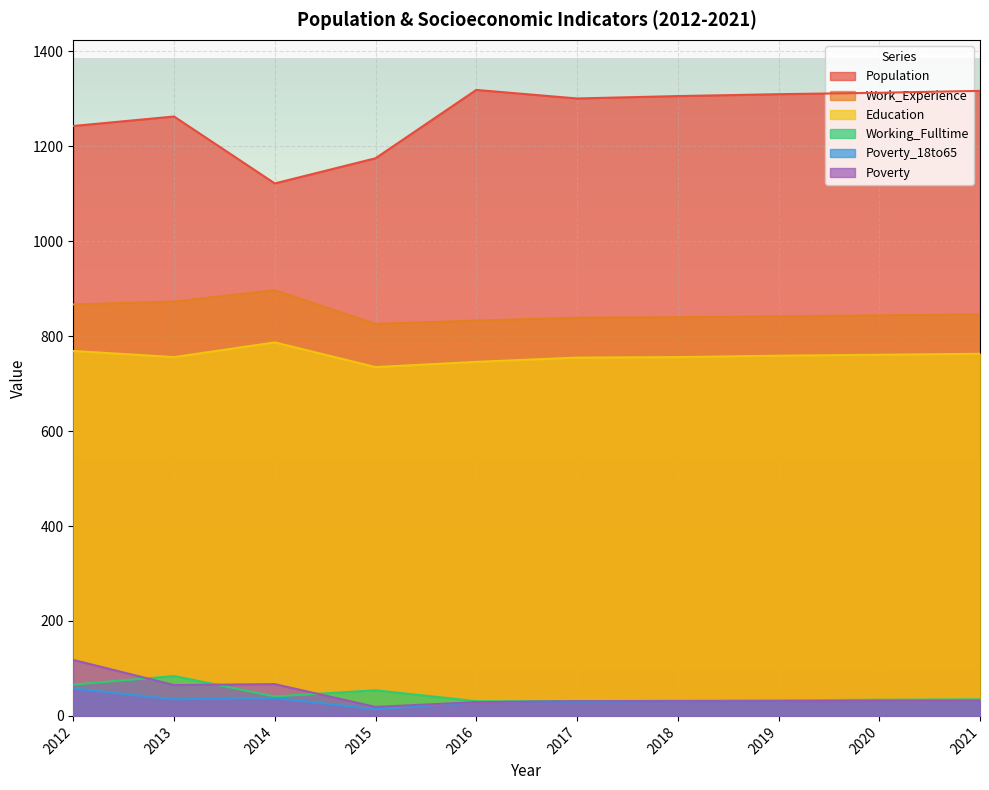

What is the difference between the highest and lowest values at 2014?

1084